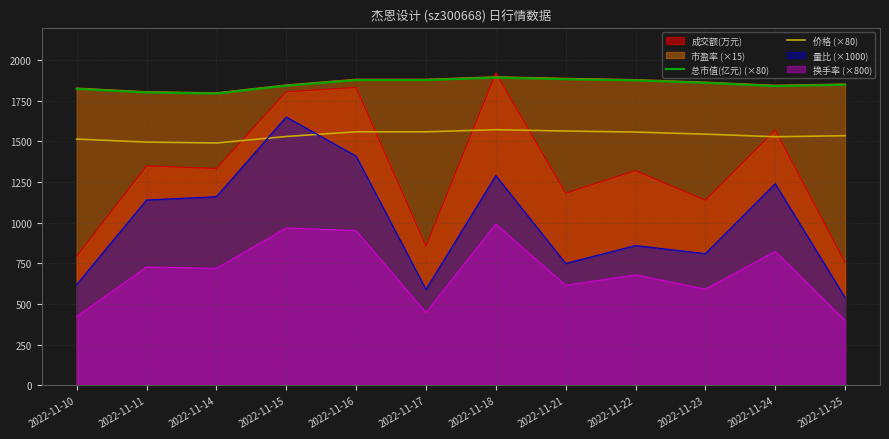

At which category does 总市值(亿元) (×80) reach its first local valley?

2022-11-14